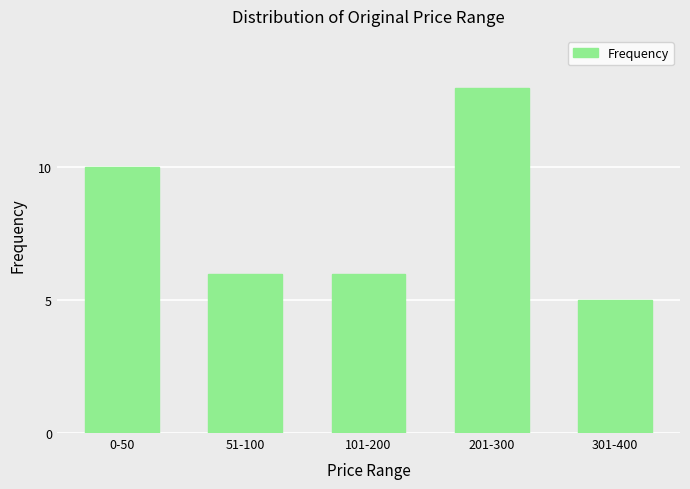

Read the value at 301-400.

5